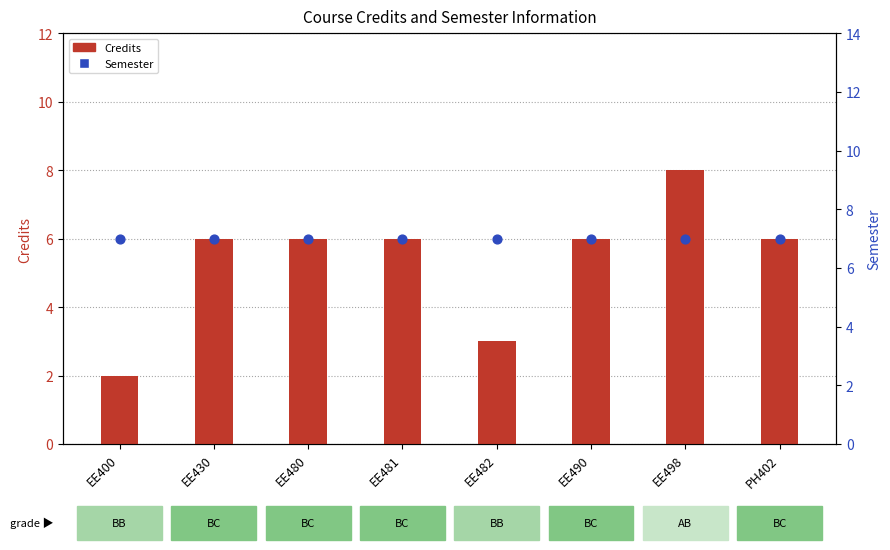

What is the total value across all series at EE480?

13